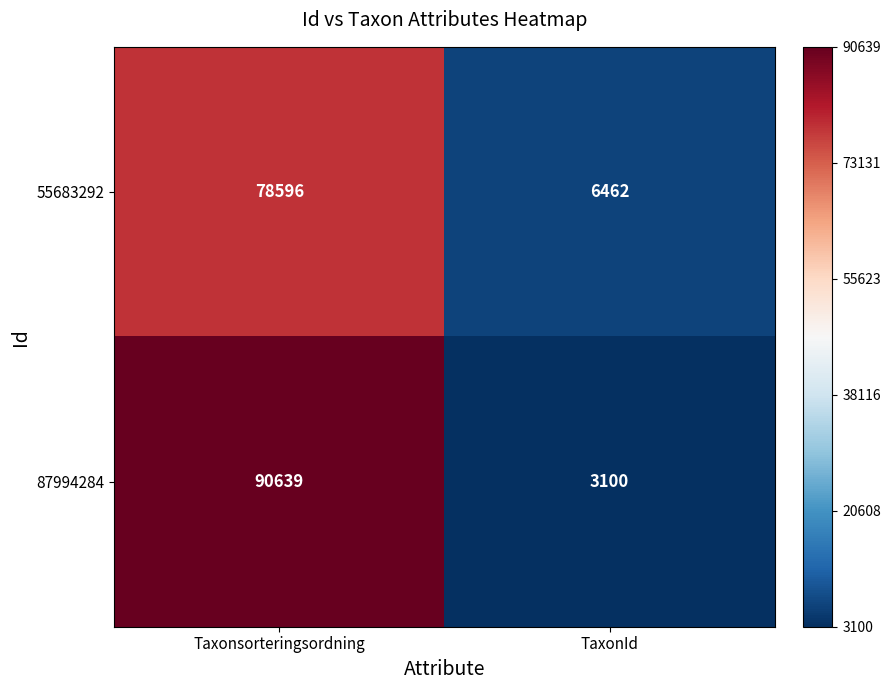

Read the 87994284 value at Taxonsorteringsordning, to the nearest 100.

90600